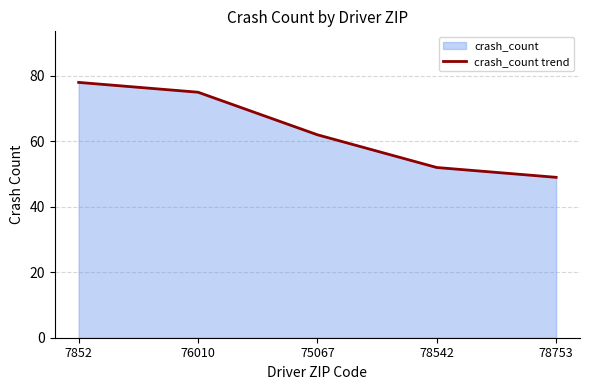

What is the average value?

63